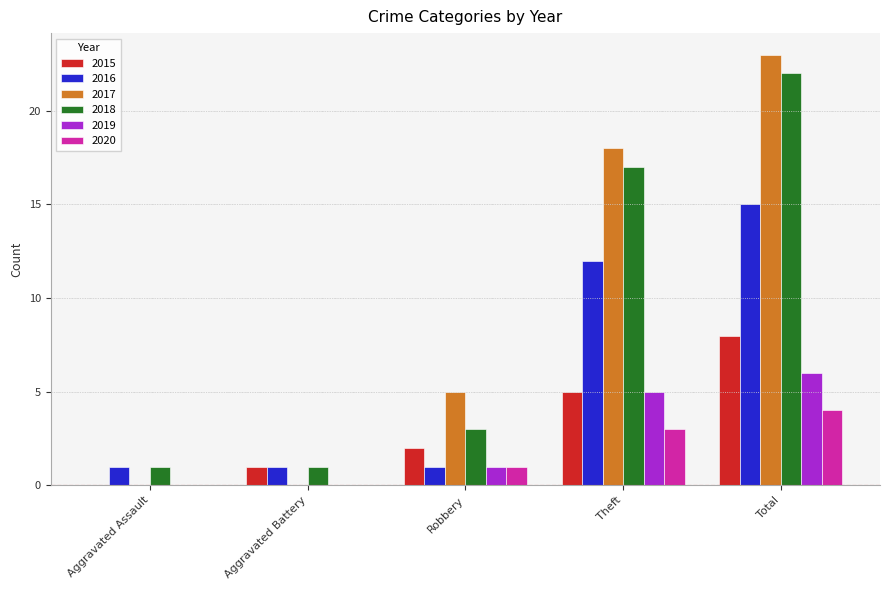

What is the spread (max minus min) of values at Robbery?

4